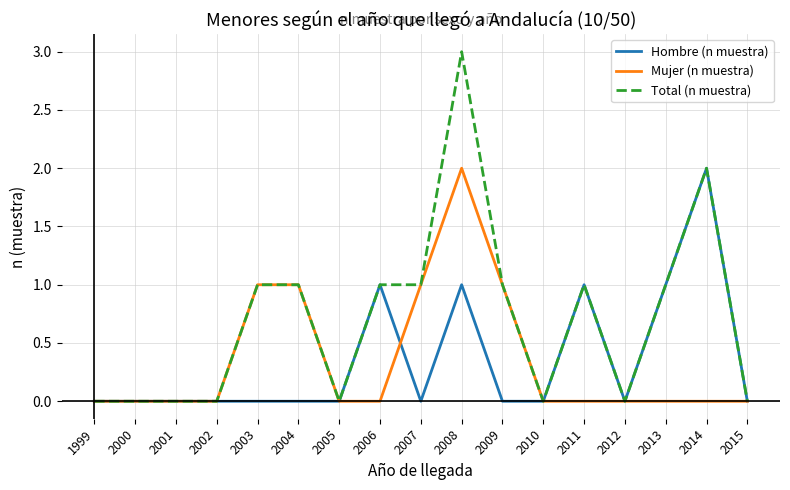

Which series has the widest spread of values?

Total (n muestra)